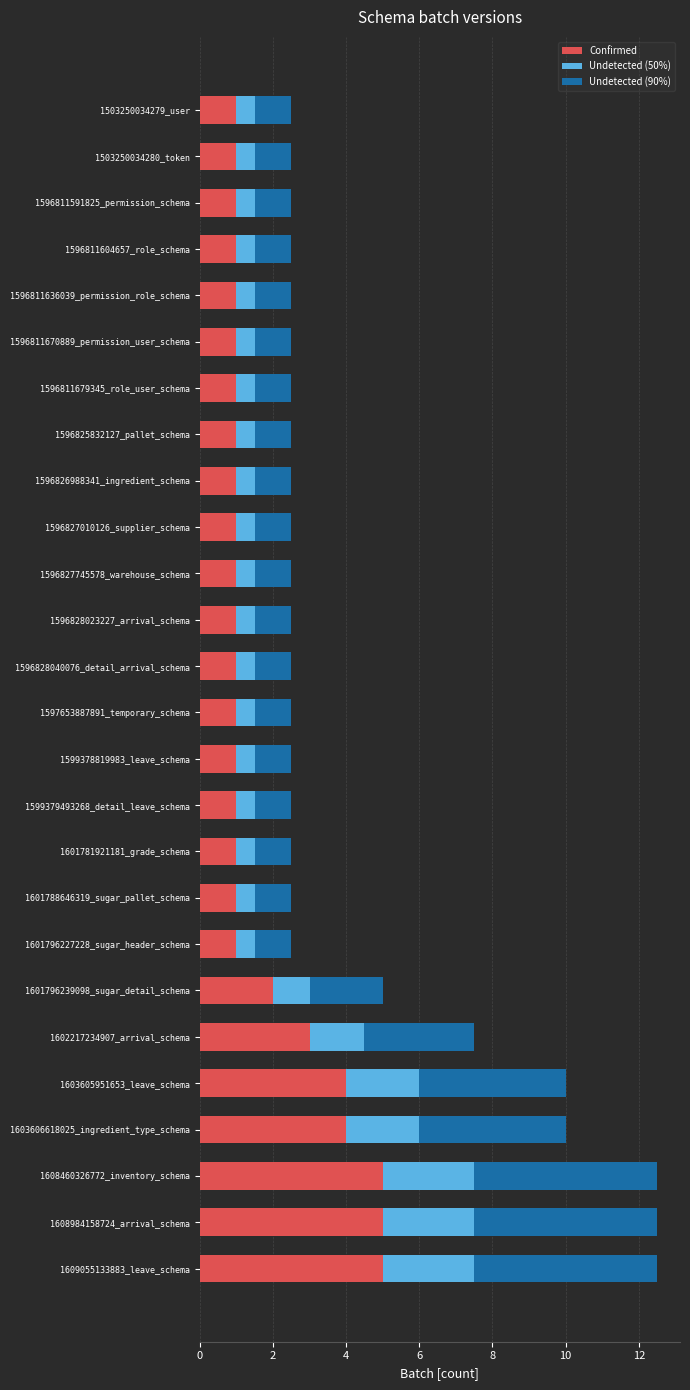

What are all the series names shown in the legend?

Confirmed, Undetected (50%), Undetected (90%)